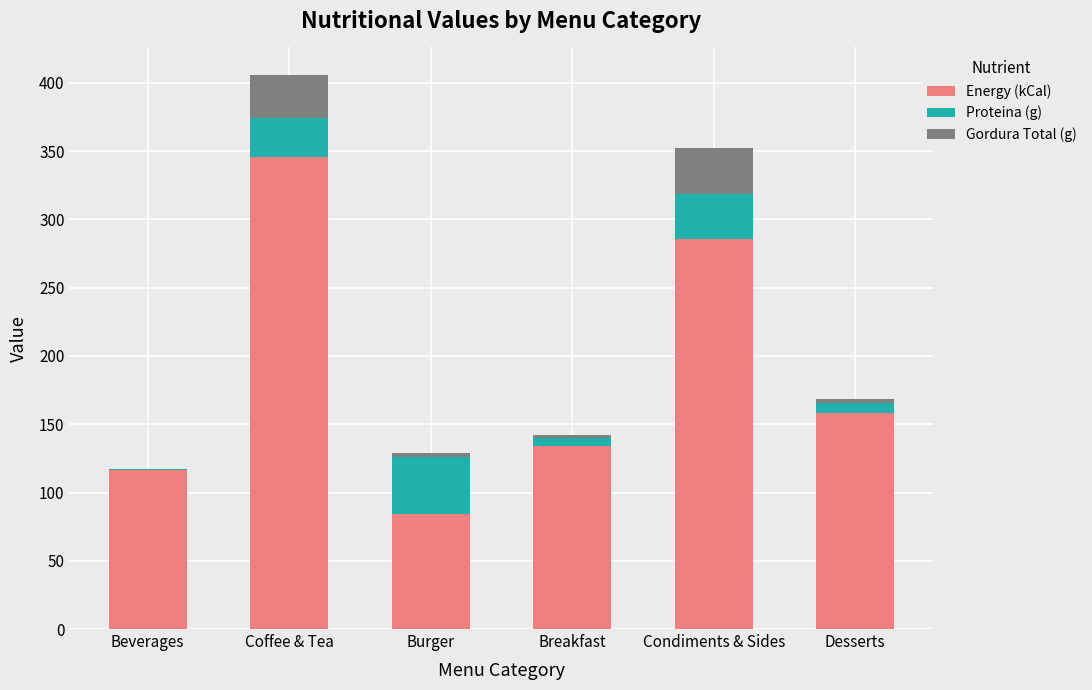

The value of Energy (kCal) at Desserts is 158.3. True or false?

True